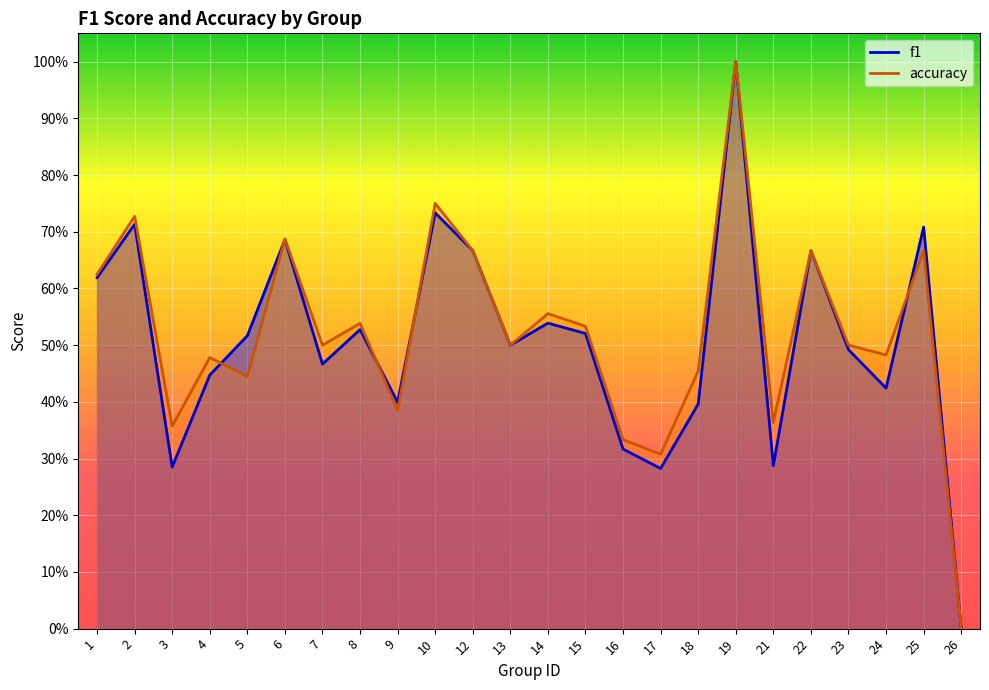

Does the chart display data point markers on the line(s)?

No